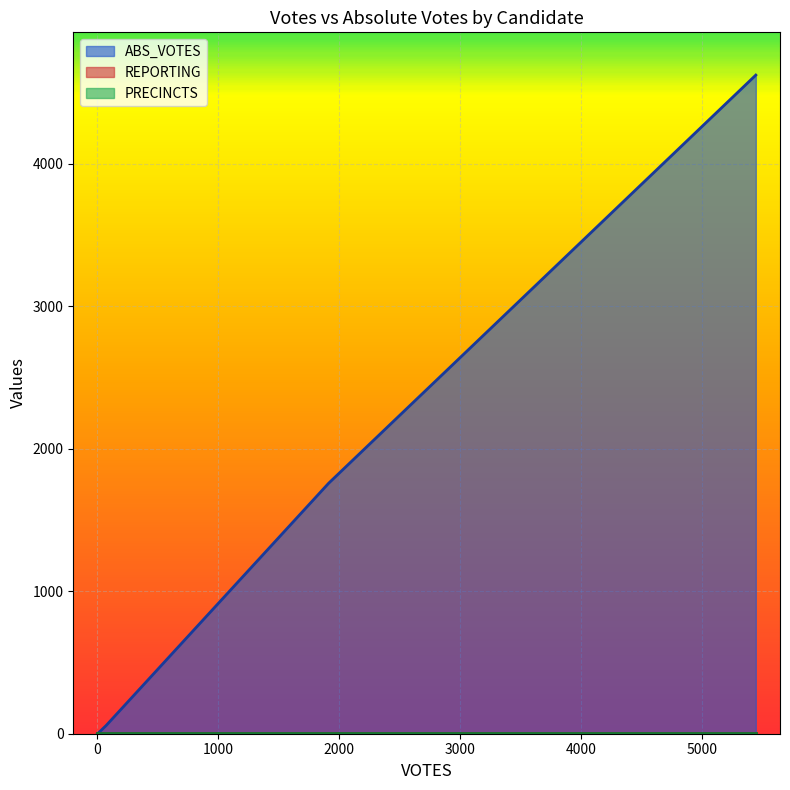

Reading left to right, transcribe all the data shown in this chart.

ABS_VOTES: bidenj=1758	hawkinsh=11	jorgensenj=58	trumpd=4623	write-ins=0
REPORTING: bidenj=7	hawkinsh=7	jorgensenj=7	trumpd=7	write-ins=7
PRECINCTS: bidenj=7	hawkinsh=7	jorgensenj=7	trumpd=7	write-ins=7